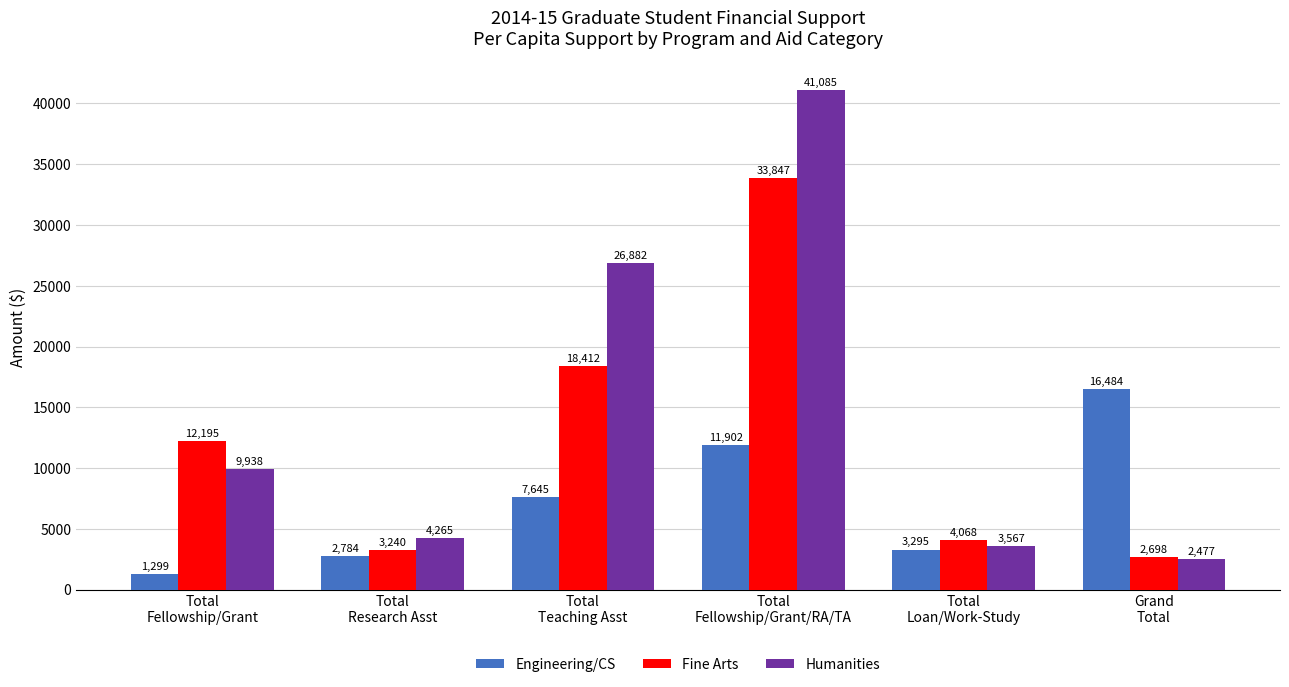

Which series has the widest spread of values?

Humanities